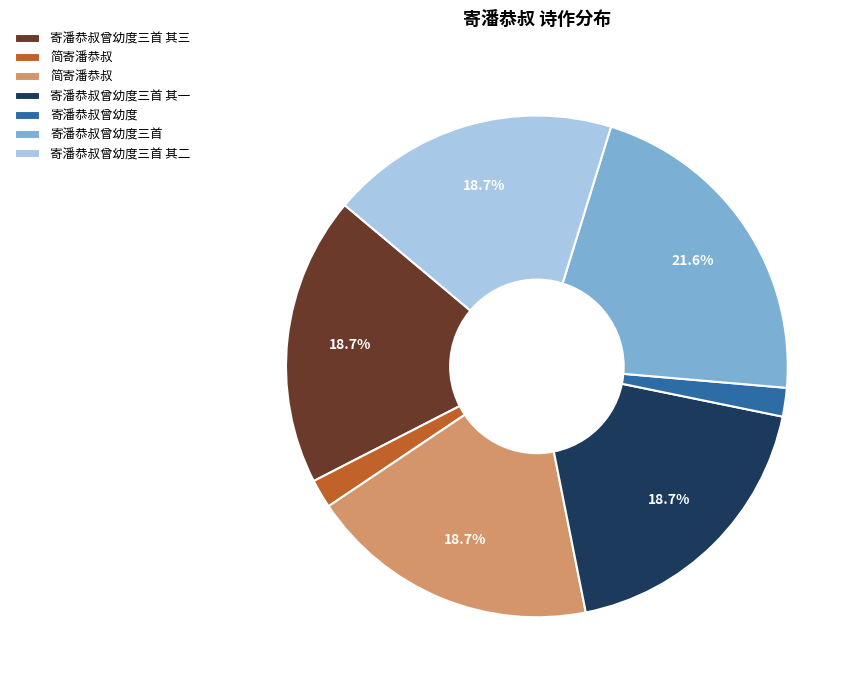

How many slices are in this pie chart?

7